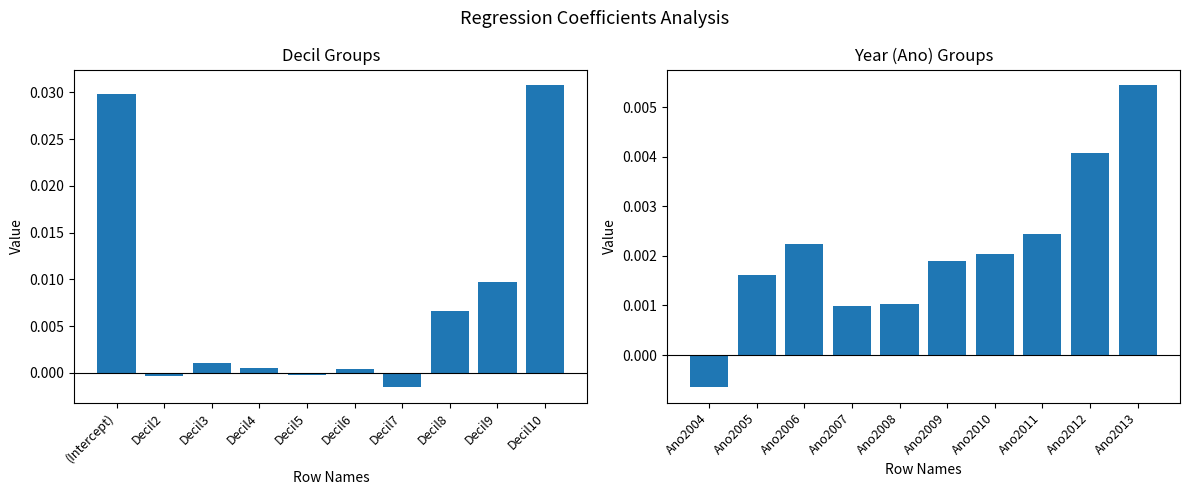

Which series has the largest total across all categories?

Estimate (Decil)